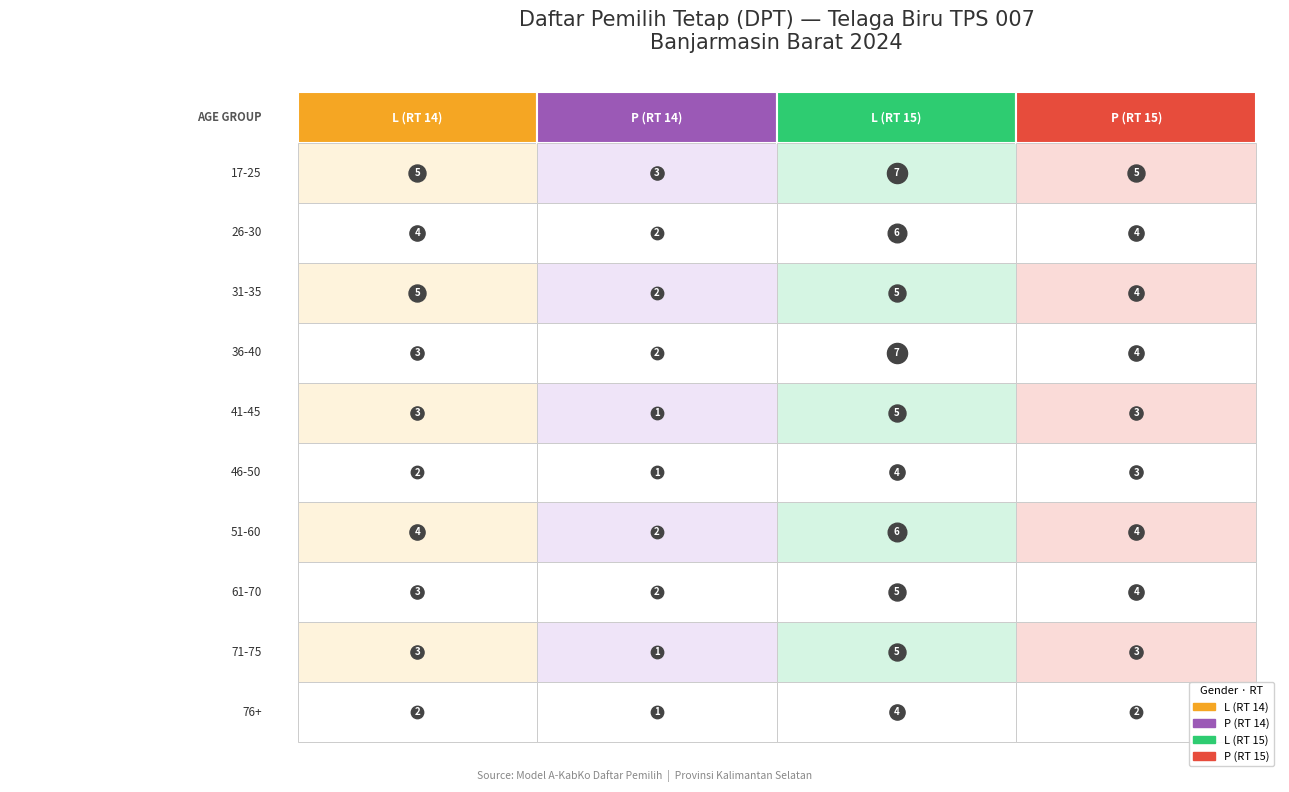

Is the value of RT 14 at 41-45 greater than the value of RT 15 at 36-40?

No